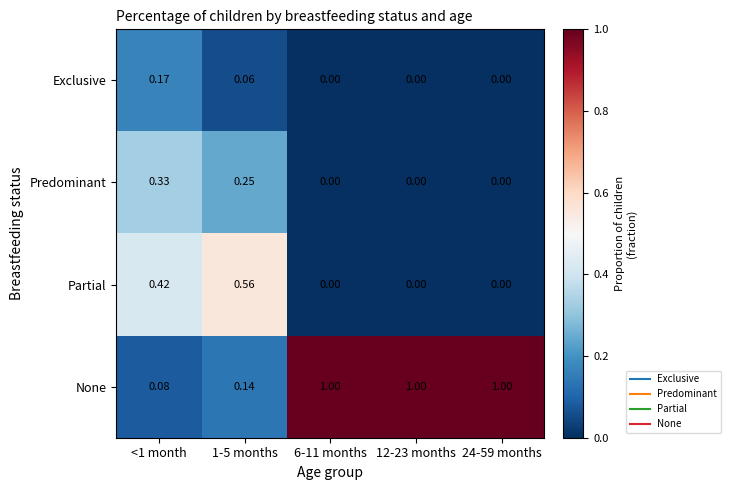

Is the value of None at 1-5 months greater than the value of Partial at 6-11 months?

Yes